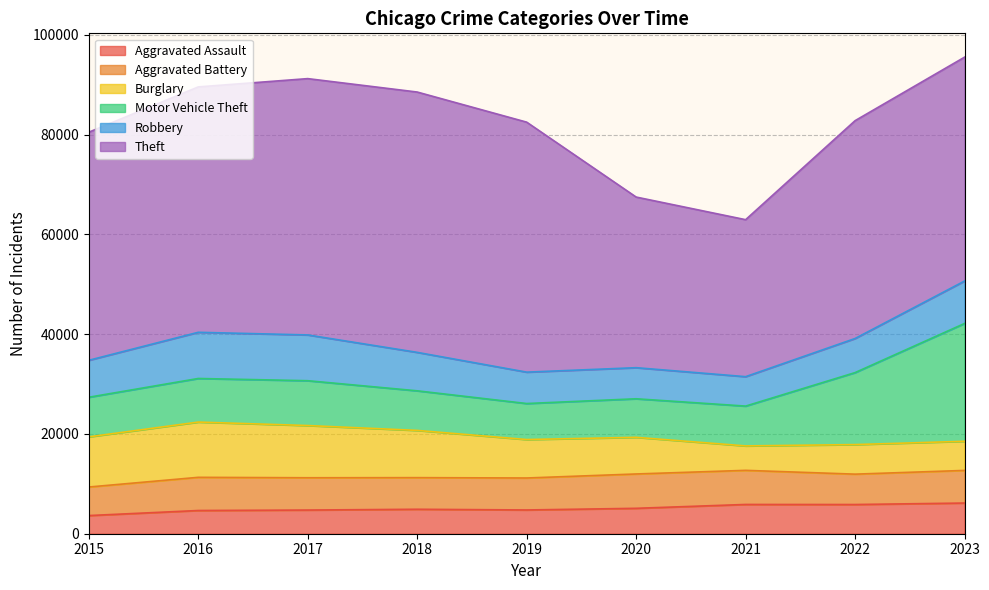

What is the spread (max minus min) of values at 2020?

29118